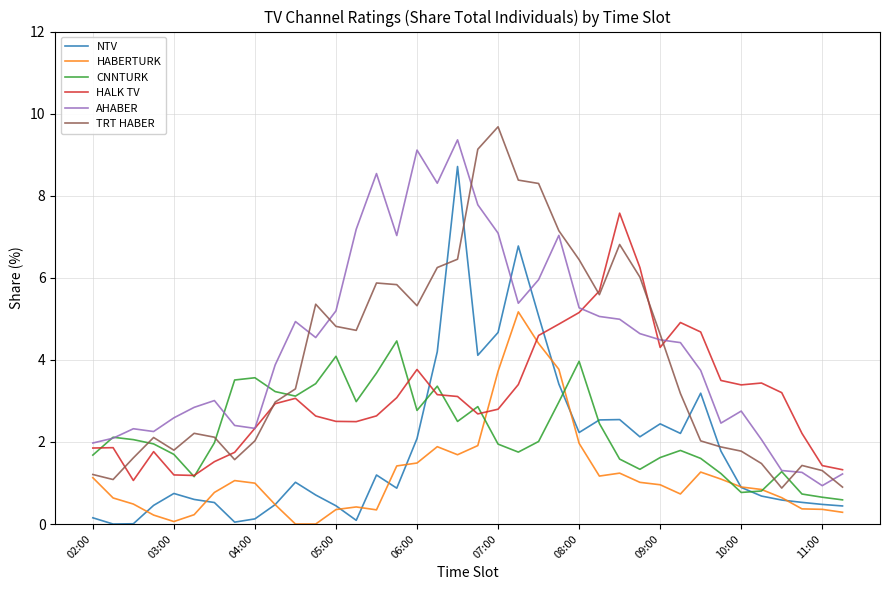

Which series ends up on top after the final intersection of AHABER and NTV?

AHABER